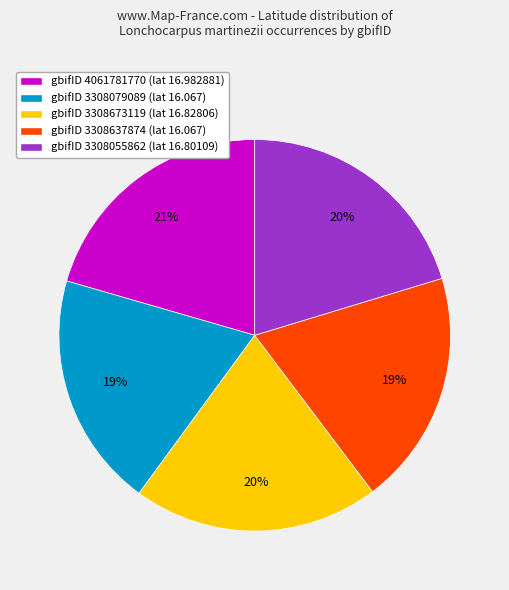

Is there a majority slice in this chart?

No